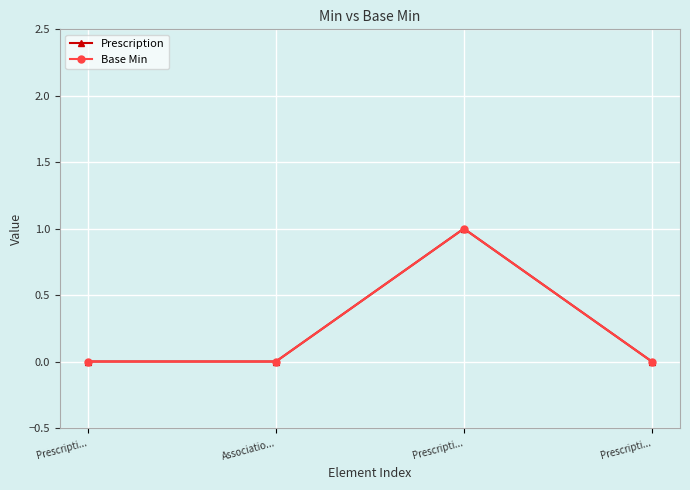

What is the label of the 2nd point from the right?

Prescripti...